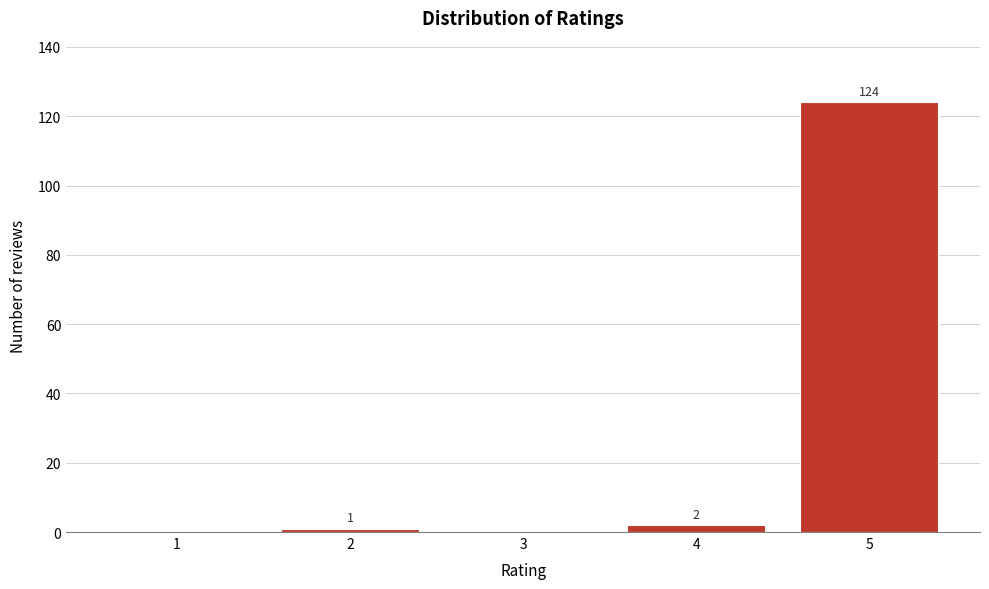

Reading left to right, what are all the values shown in this chart?

1=0	2=1	3=0	4=2	5=124